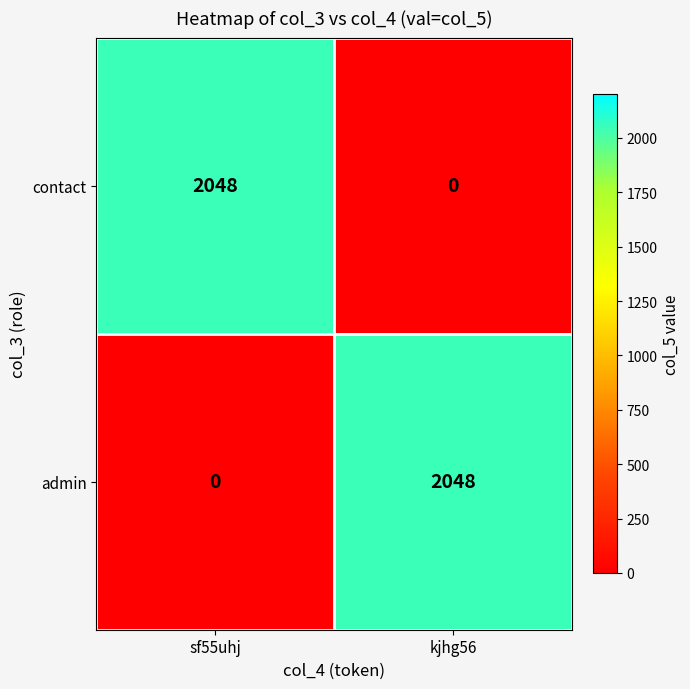

What is the average value of the admin series?

1024